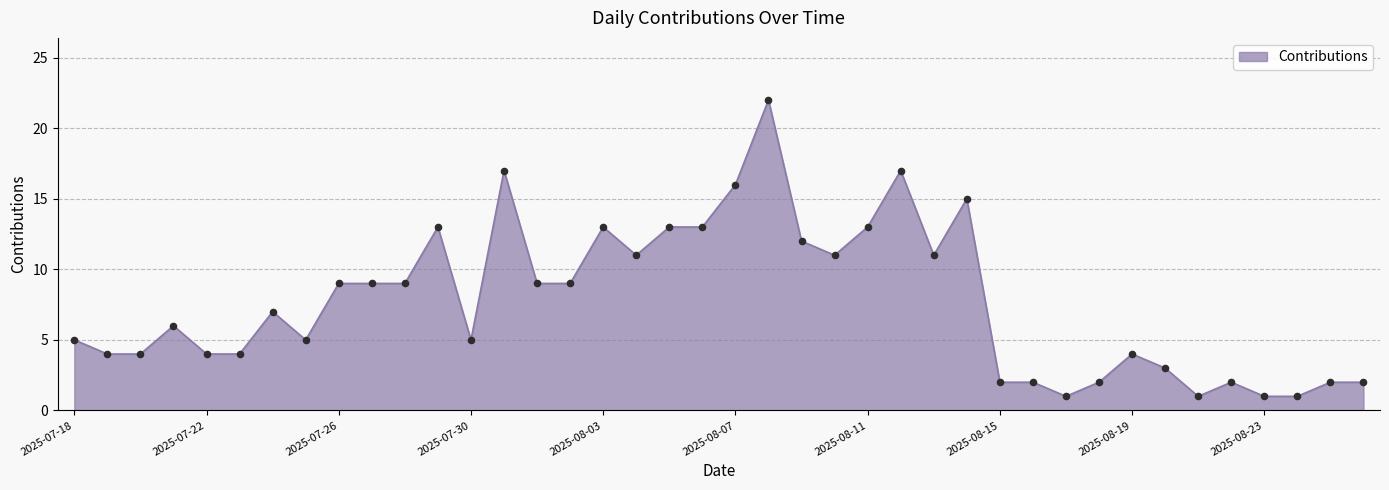

What is the difference between the maximum and minimum values?

21